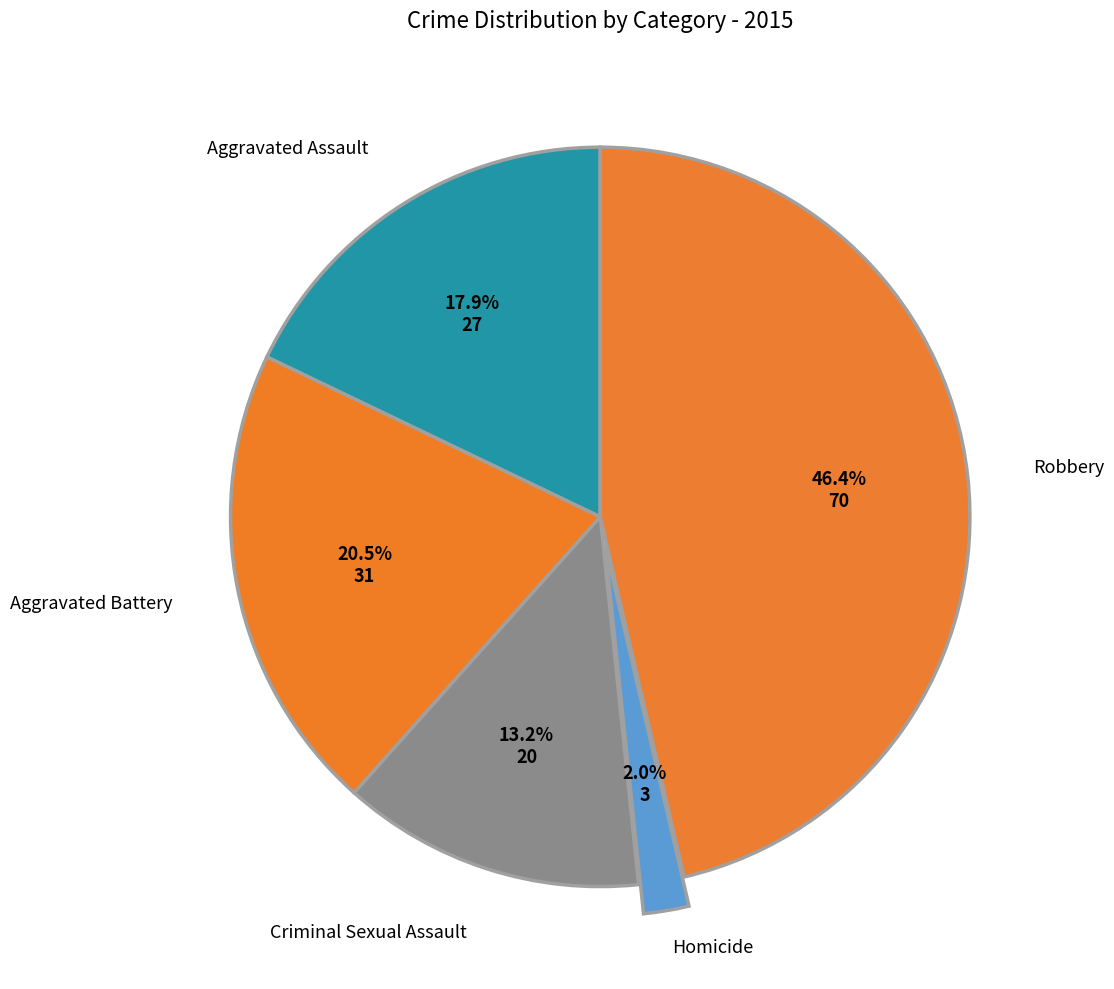

To the nearest percent, what is the combined percentage of Homicide and Criminal Sexual Assault?

15%